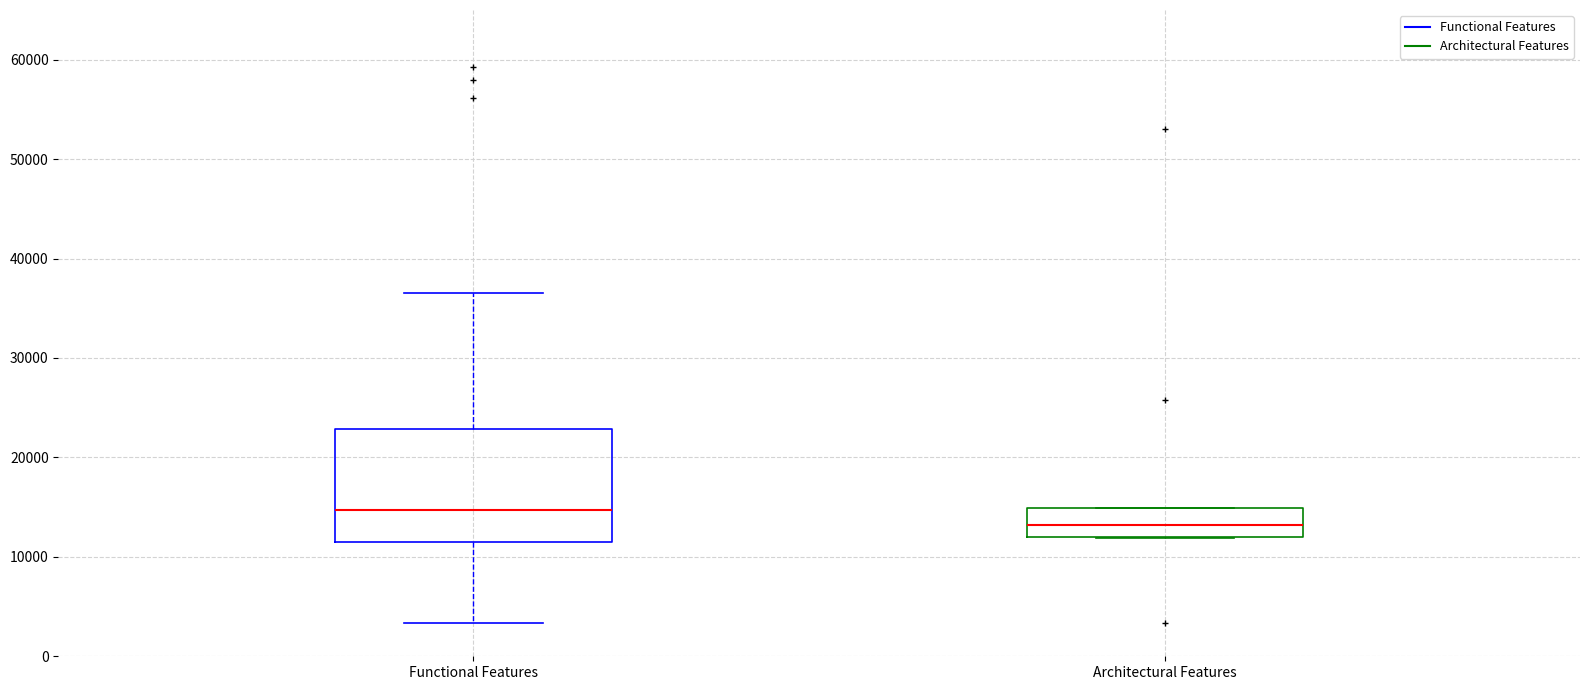

Reading left to right, read every box against the y-axis: the position of its median line, the range the box covers, and the ends of its whiskers. The values are not printed on the chart, so give them approximately, as read against the axis.

Functional Features: median 15000, box 11000 to 23000, whiskers 3000 to 37000
Architectural Features: median 13000, box 12000 to 15000, whiskers 12000 to 15000